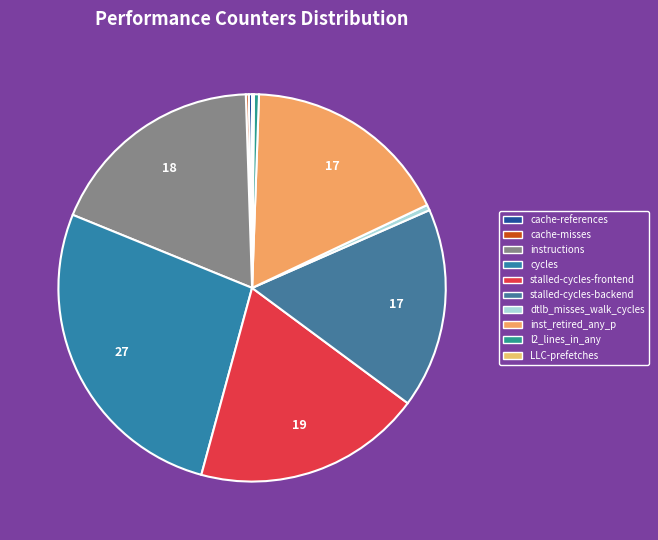

To the nearest percent, what is the difference between the instructions and cache-misses slice percentages?

18%